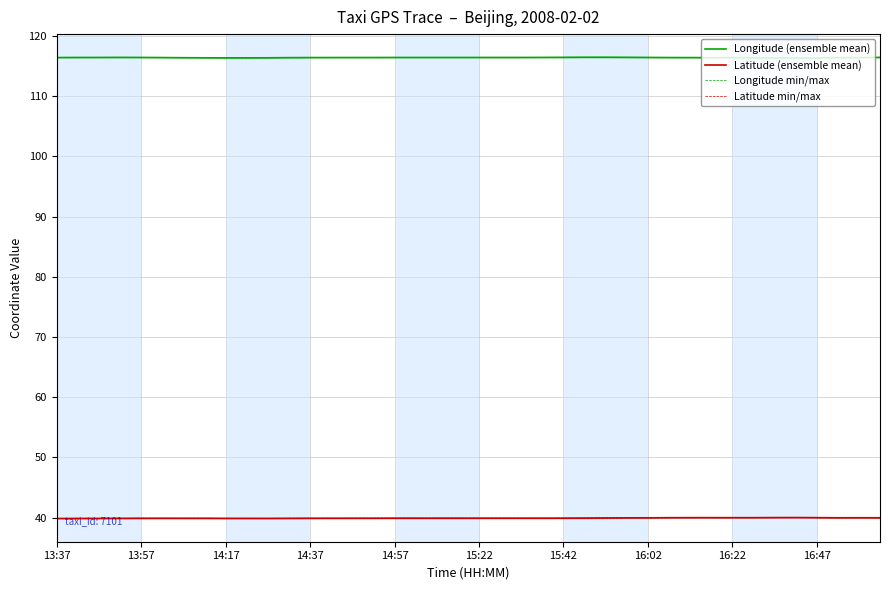

What is the maximum value for Latitude (ensemble mean)?

40.0